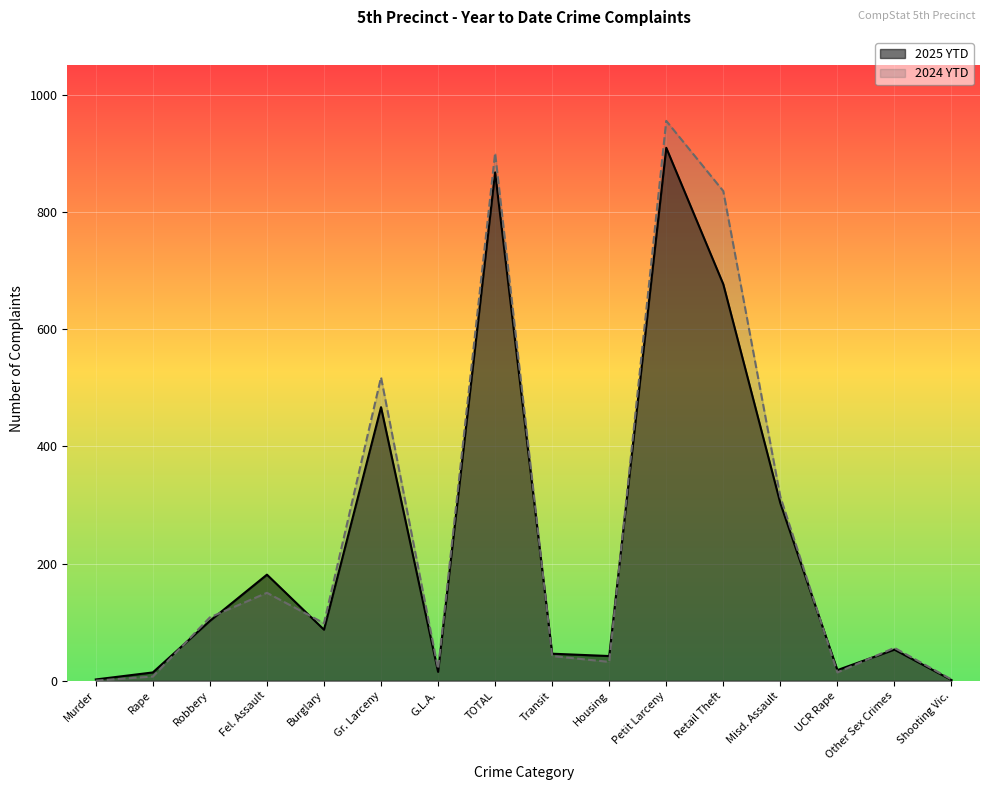

How many interior local valleys does the 2024 YTD series have?

4